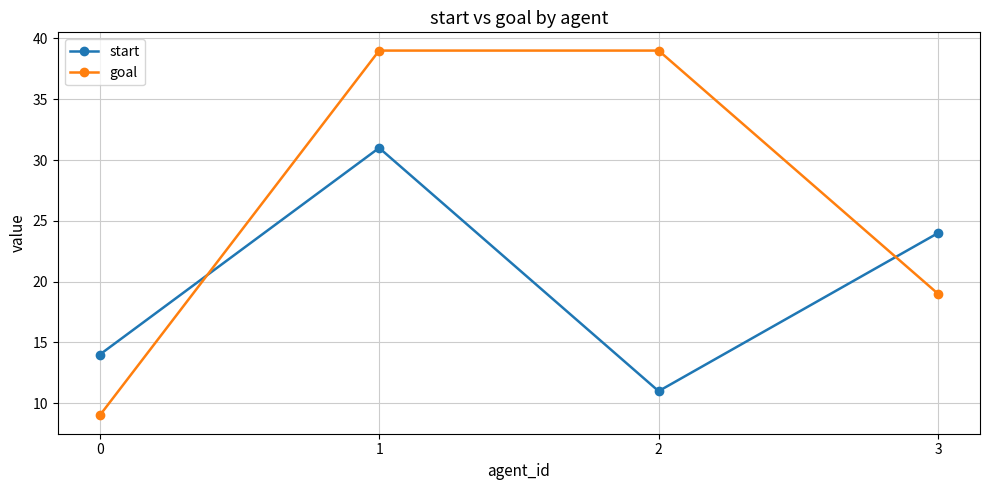

Which series has the widest spread of values?

goal